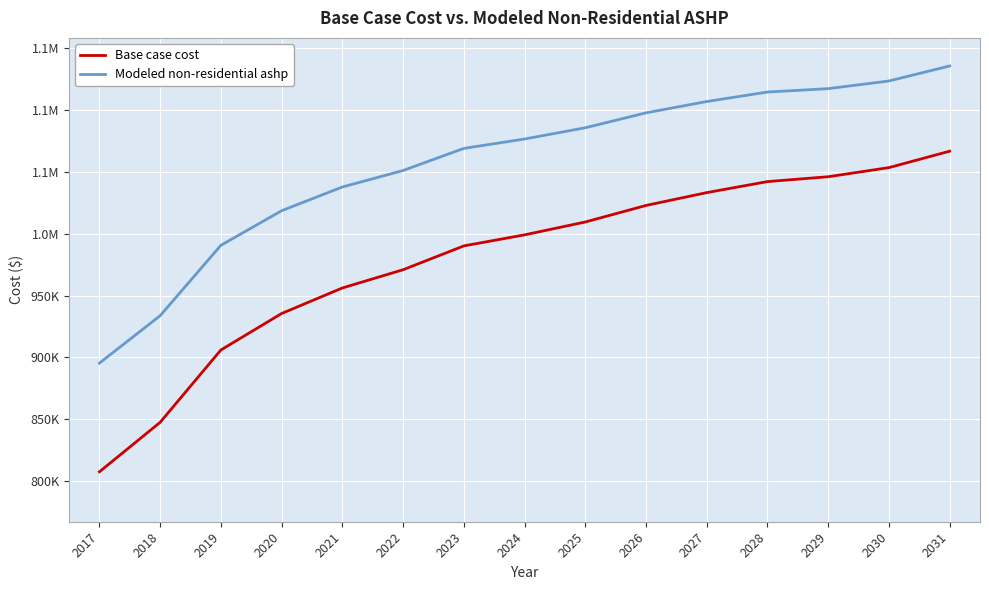

Rank the categories by Modeled non-residential ashp value from highest to lowest.

2031, 2030, 2029, 2028, 2027, 2026, 2025, 2024, 2023, 2022, 2021, 2020, 2019, 2018, 2017